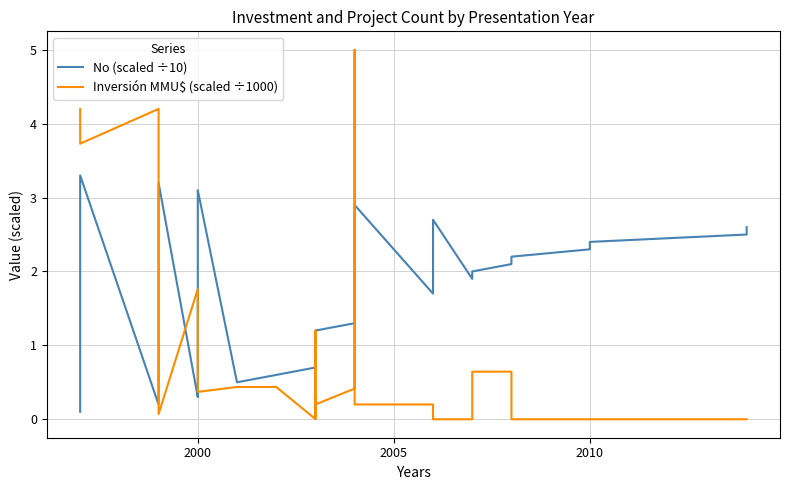

What is the greatest value displayed?

5.0